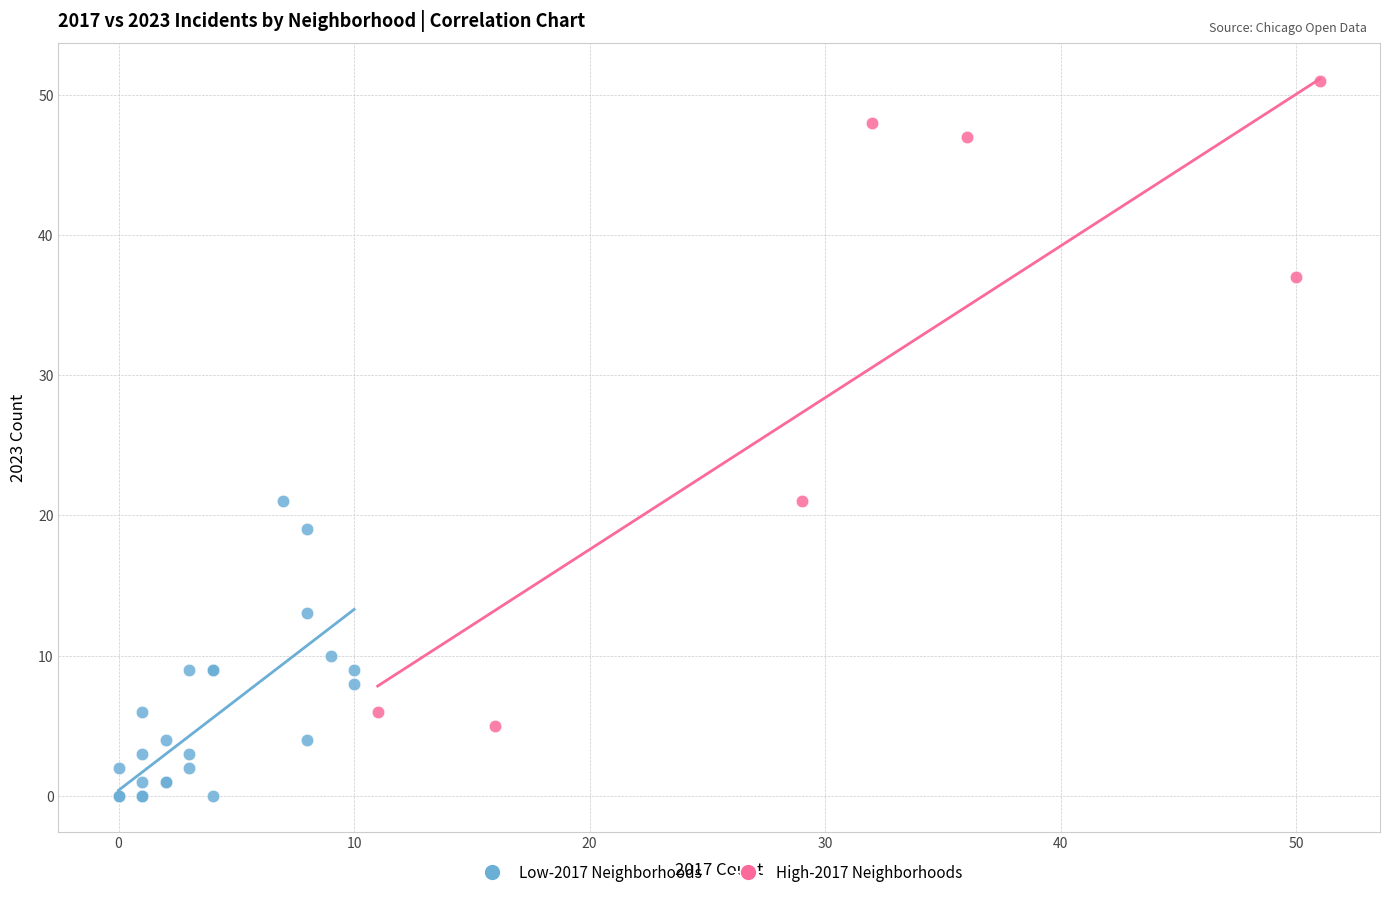

Which series contains the lowest Y value?

Low-2017 Neighborhoods